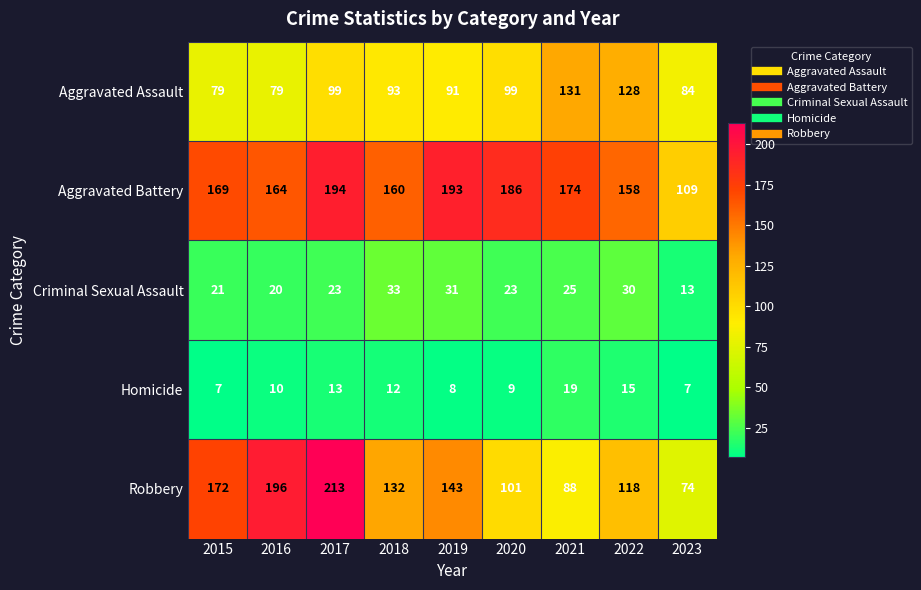

The value of Aggravated Assault at 2020 is 99. True or false?

True